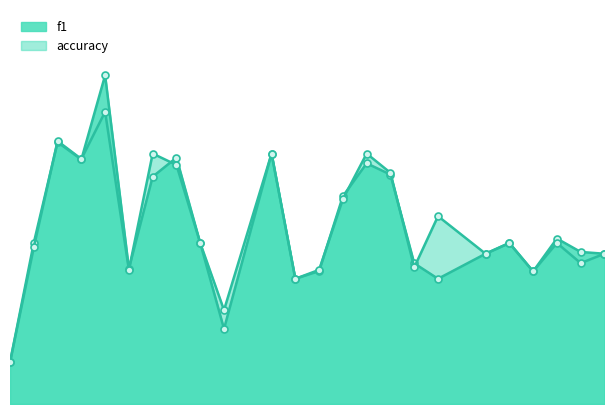

What is the value of the f1 point at the 21st from the left?

0.4